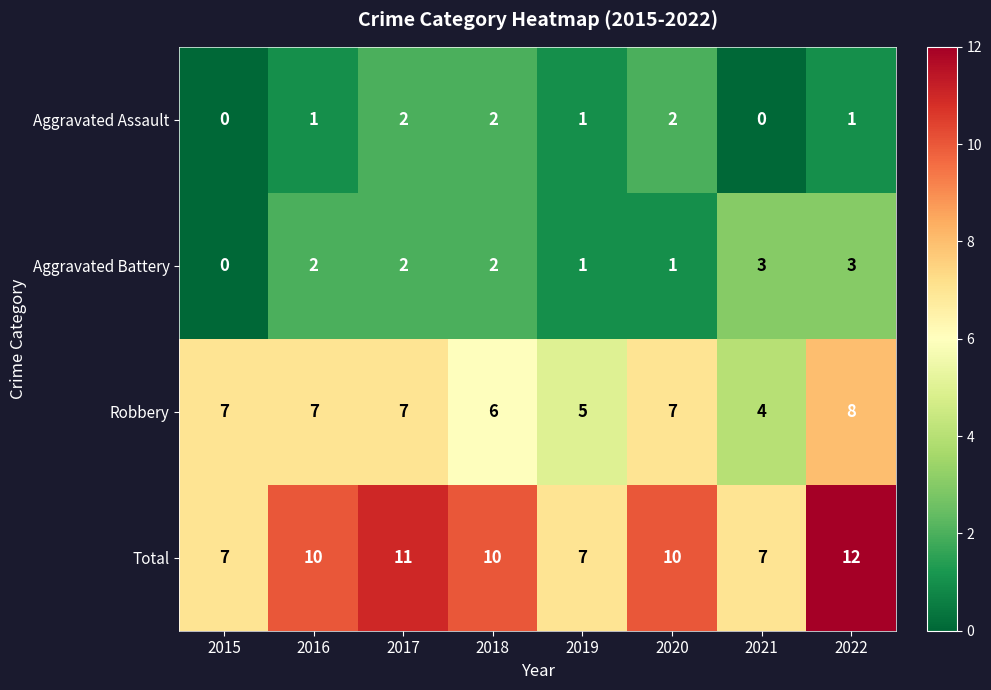

Which series has the widest spread of values?

Total